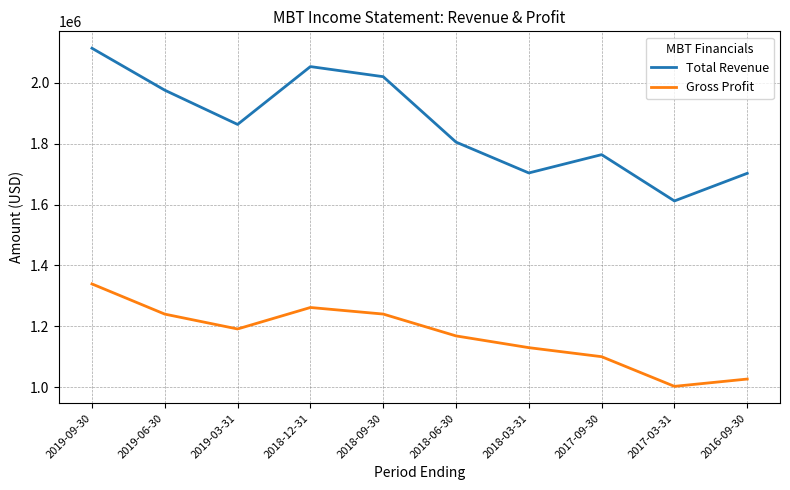

What is the average value of the Total Revenue series?

1861680